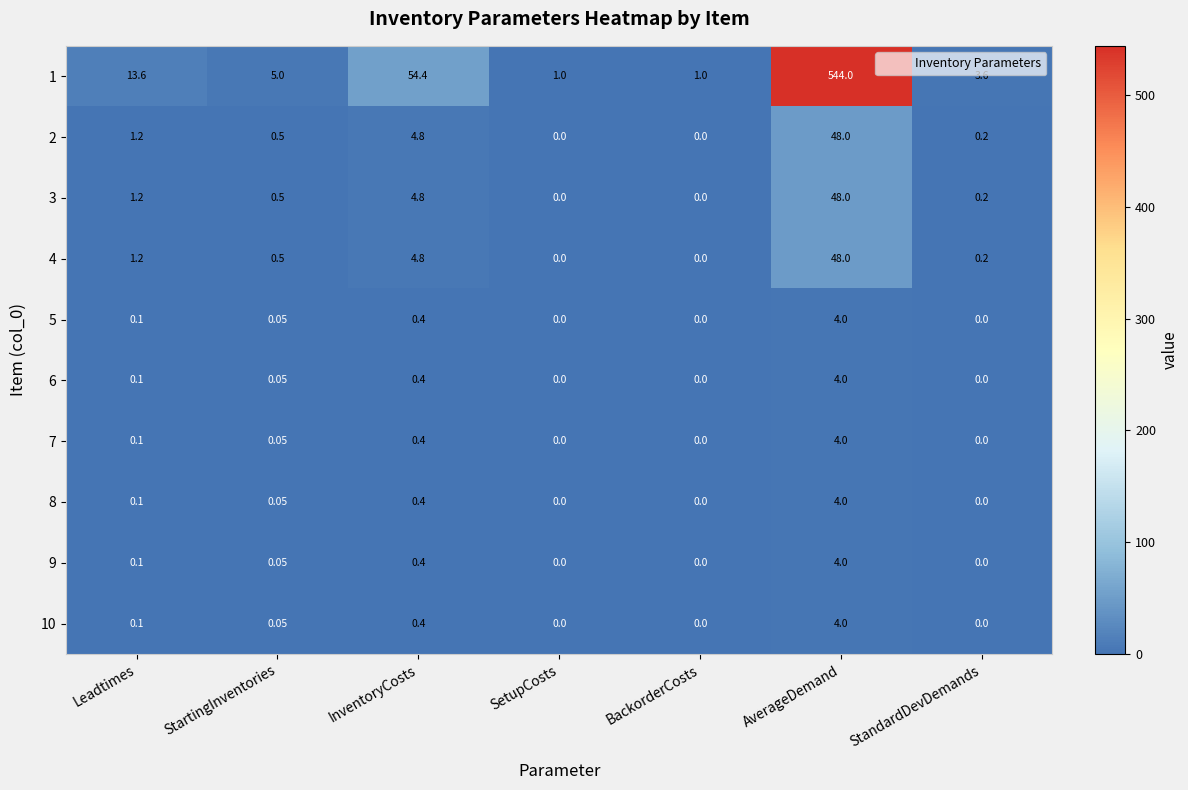

Which label corresponds to the largest value in the chart?

AverageDemand